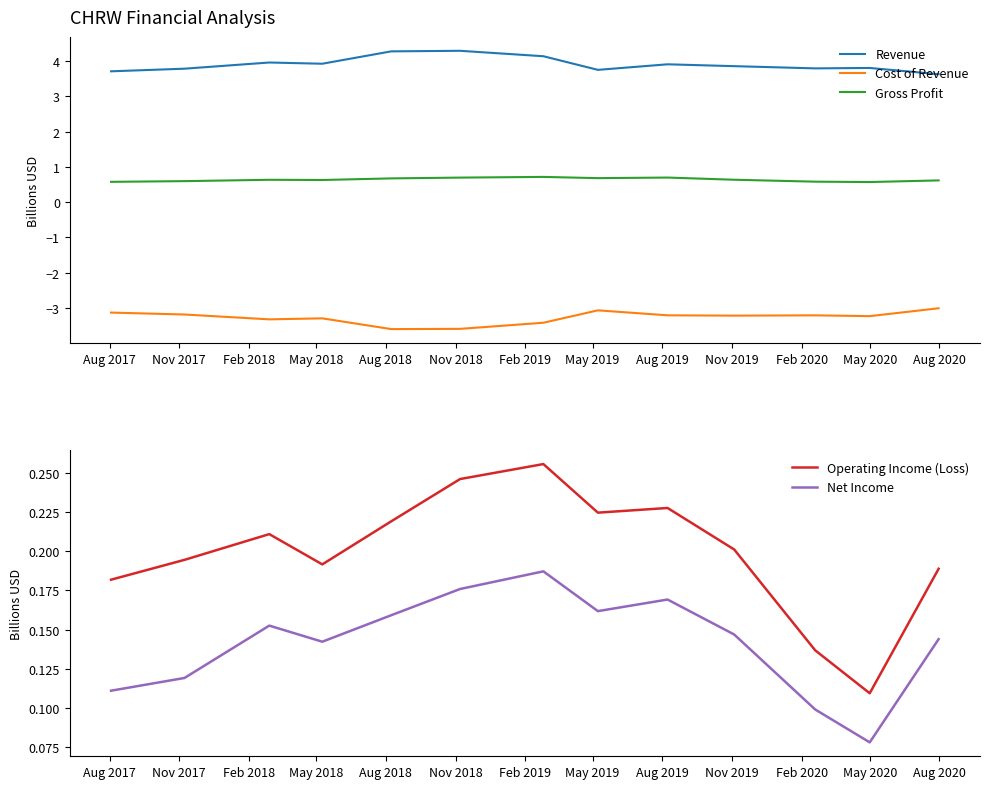

Is this an area chart (filled region under the line)?

No